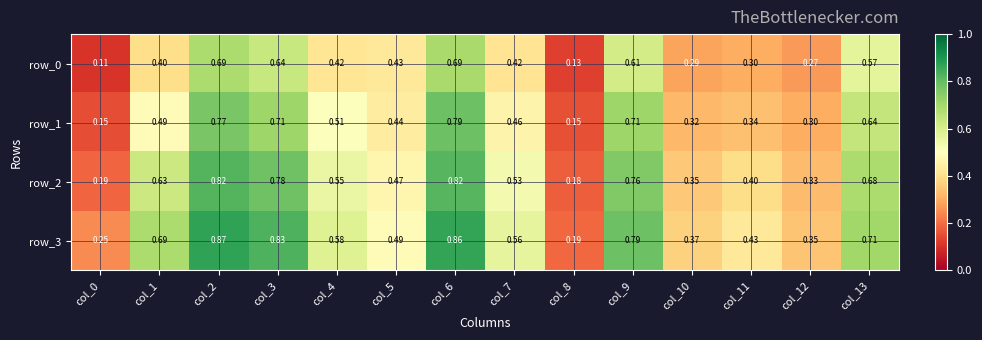

Is the value of row_0 at col_13 greater than the value of row_1 at col_3?

No